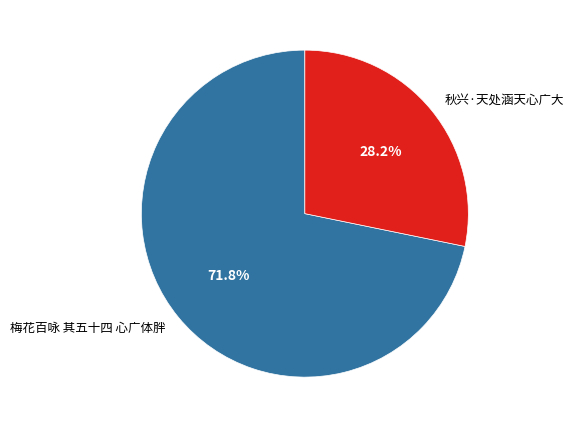

To the nearest percent, what portion does 梅花百咏 其五十四 心广体胖 represent?

72%